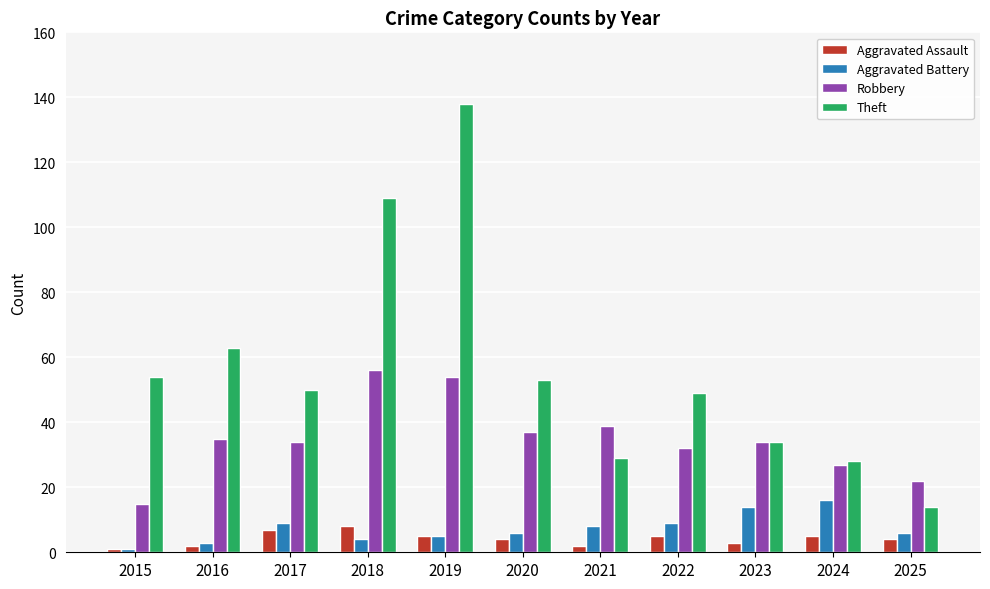

Which category has the highest value across all series?

2019